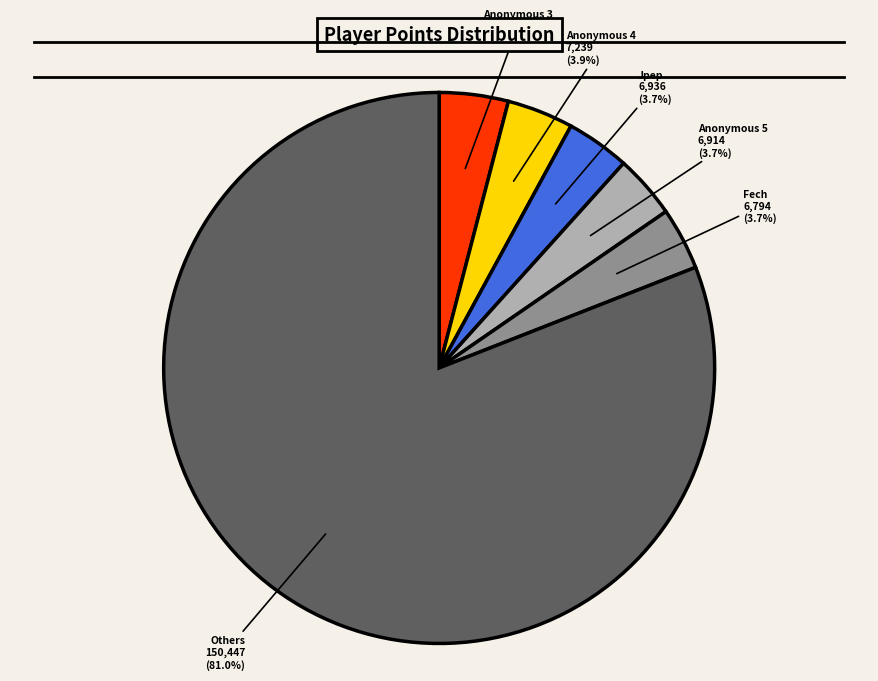

Count the number of slices in the pie.

6